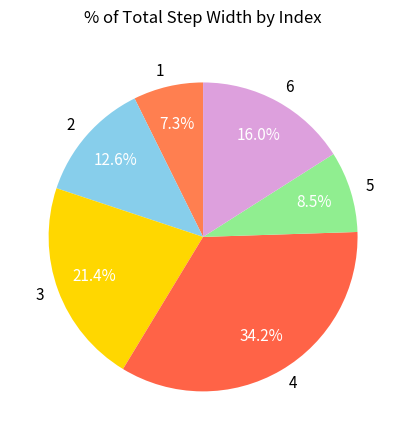

How many slices are in this pie chart?

6